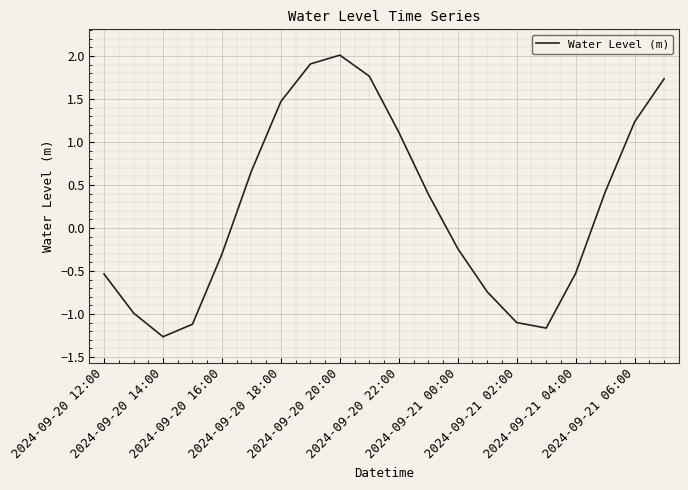

What is the greatest value displayed?

2.0